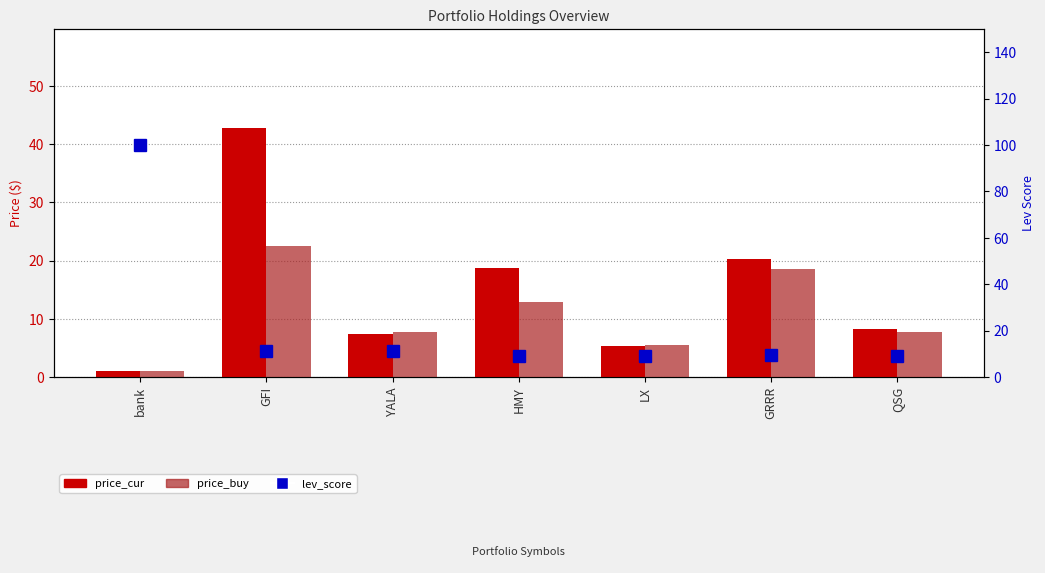

What is the lowest value of the price_cur series?

1.0